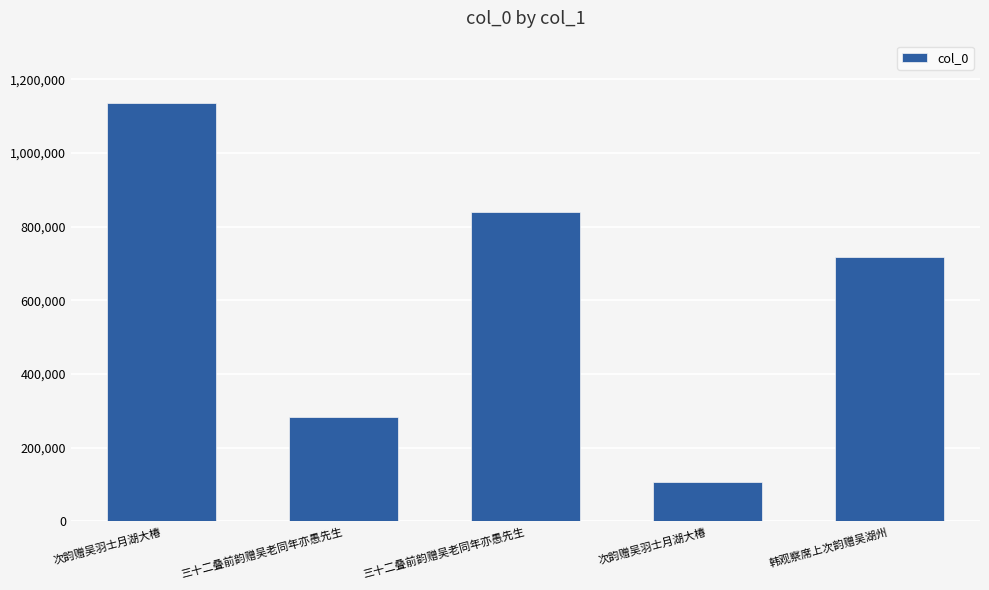

Does the chart contain any negative values?

No